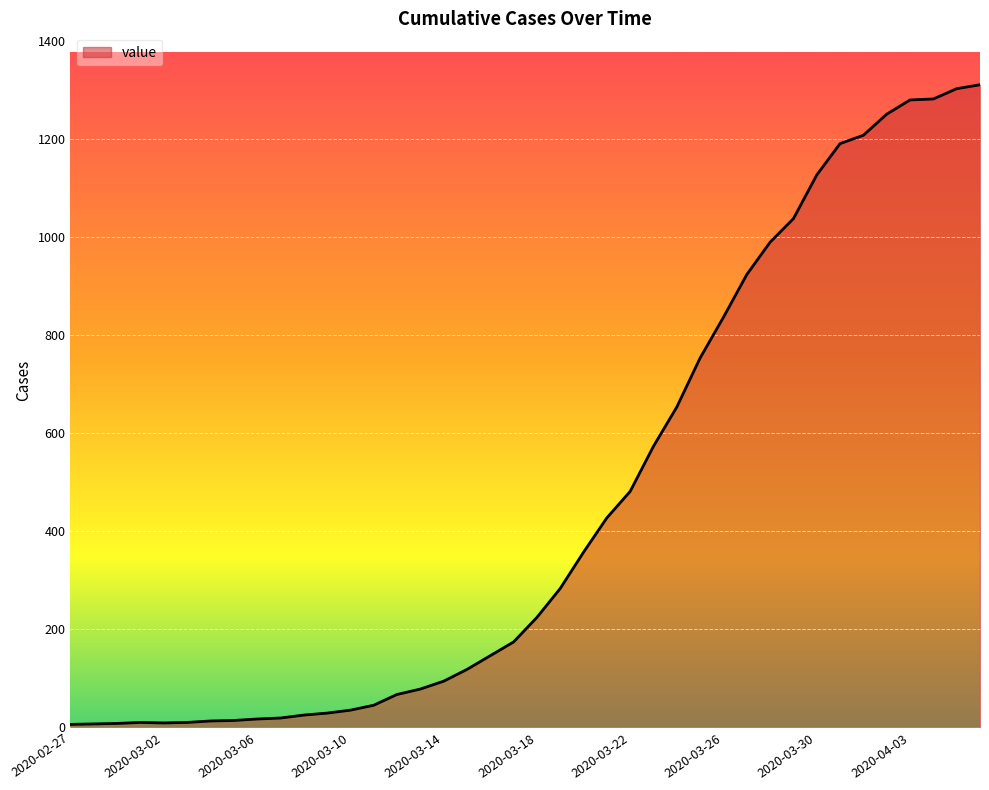

What is the difference between the maximum and minimum values?

1304